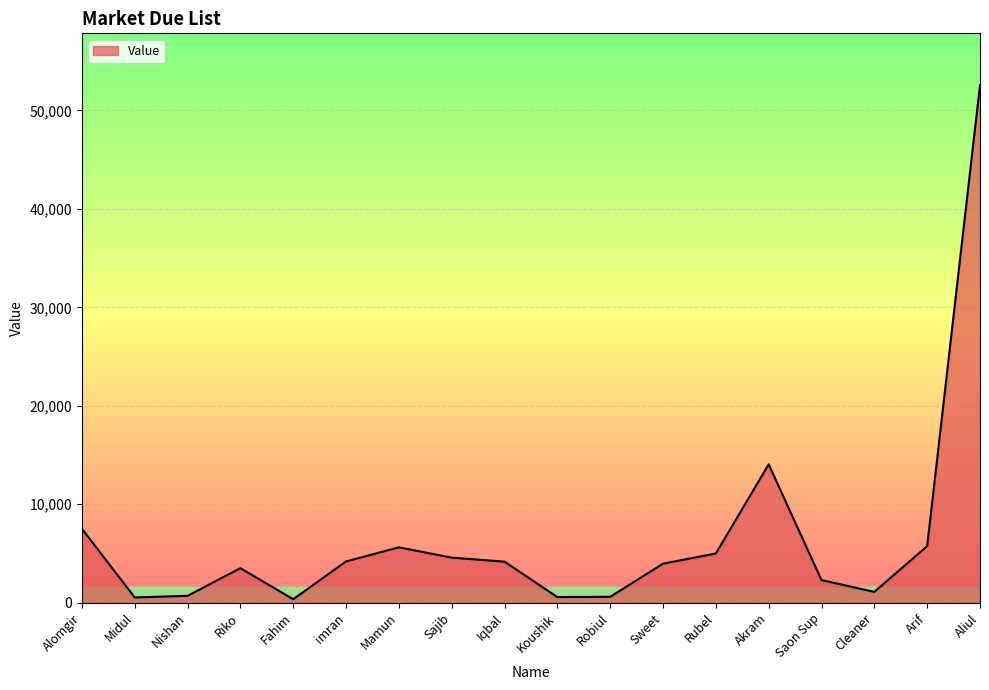

Which has a higher value, Fahim or Alomgir?

Alomgir